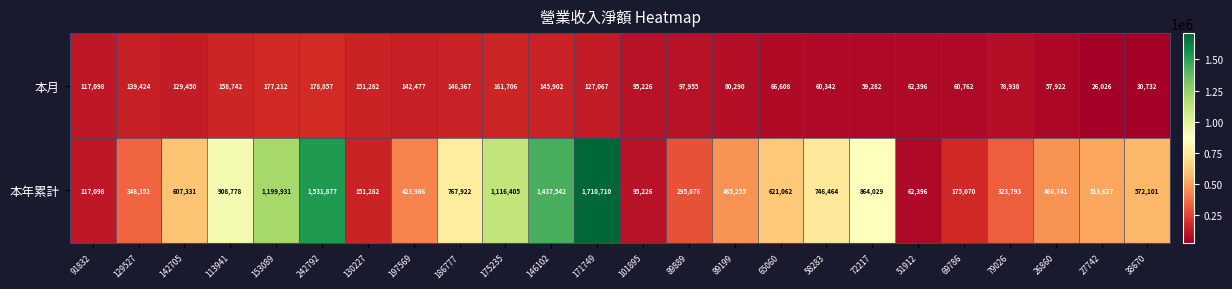

At 89889, list the series in order from largest to smallest.

本年累計, 本月